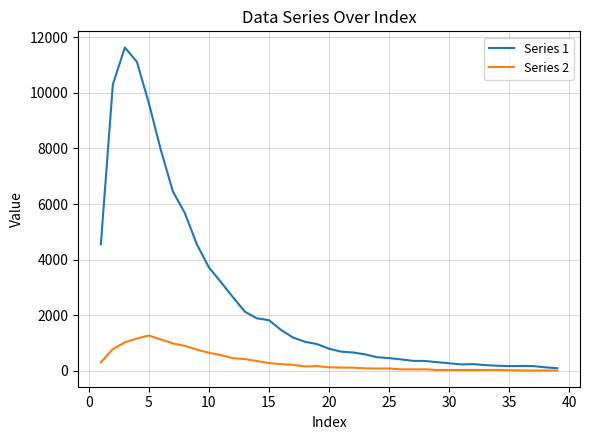

What are all the series names shown in the legend?

Series 1, Series 2